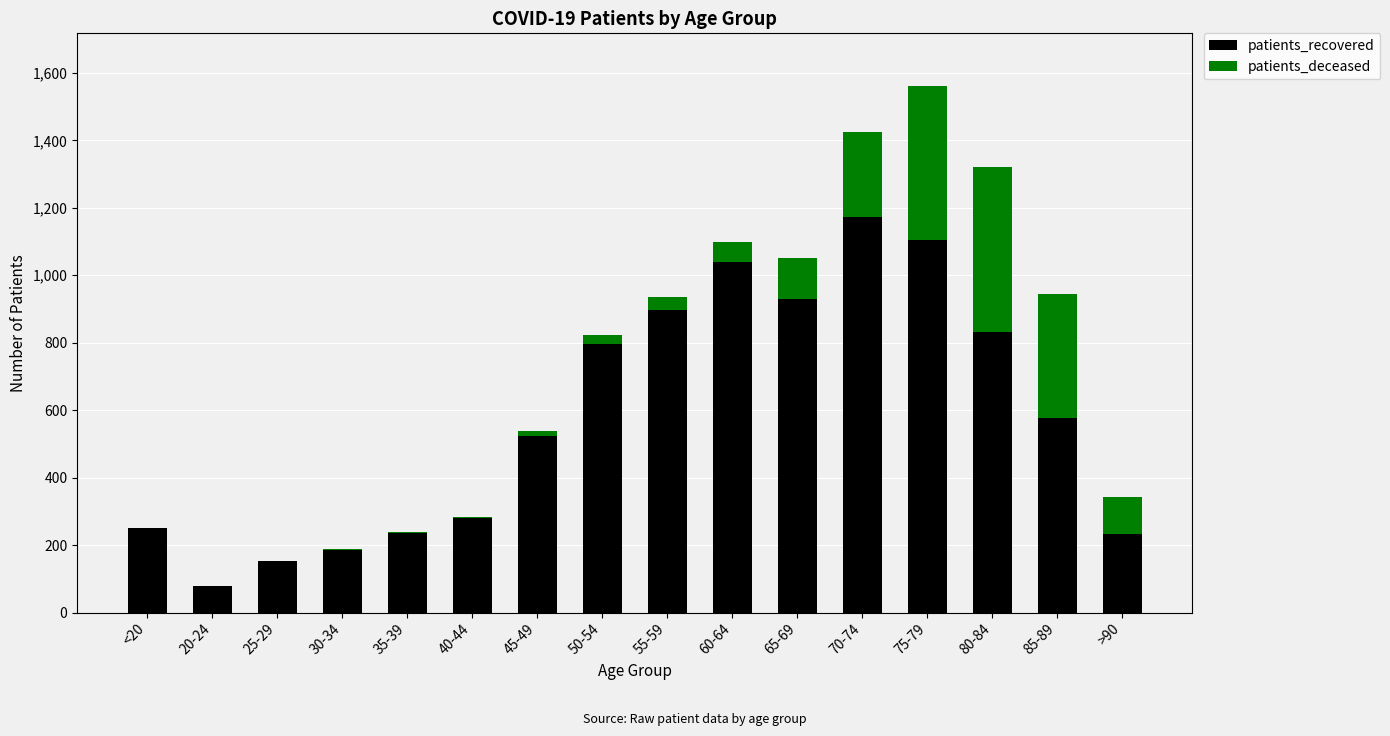

The value of patients_recovered at 35-39 is 145. True or false?

False